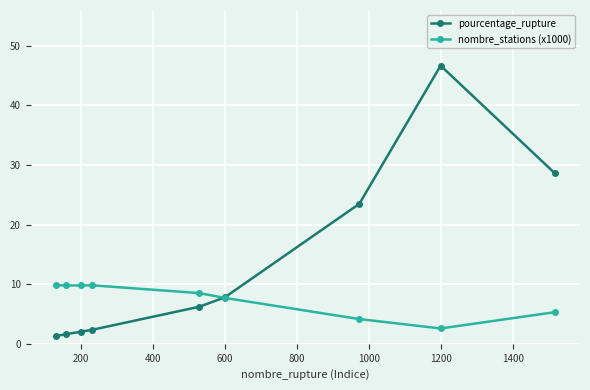

Which series has the largest total across all categories?

pourcentage_rupture